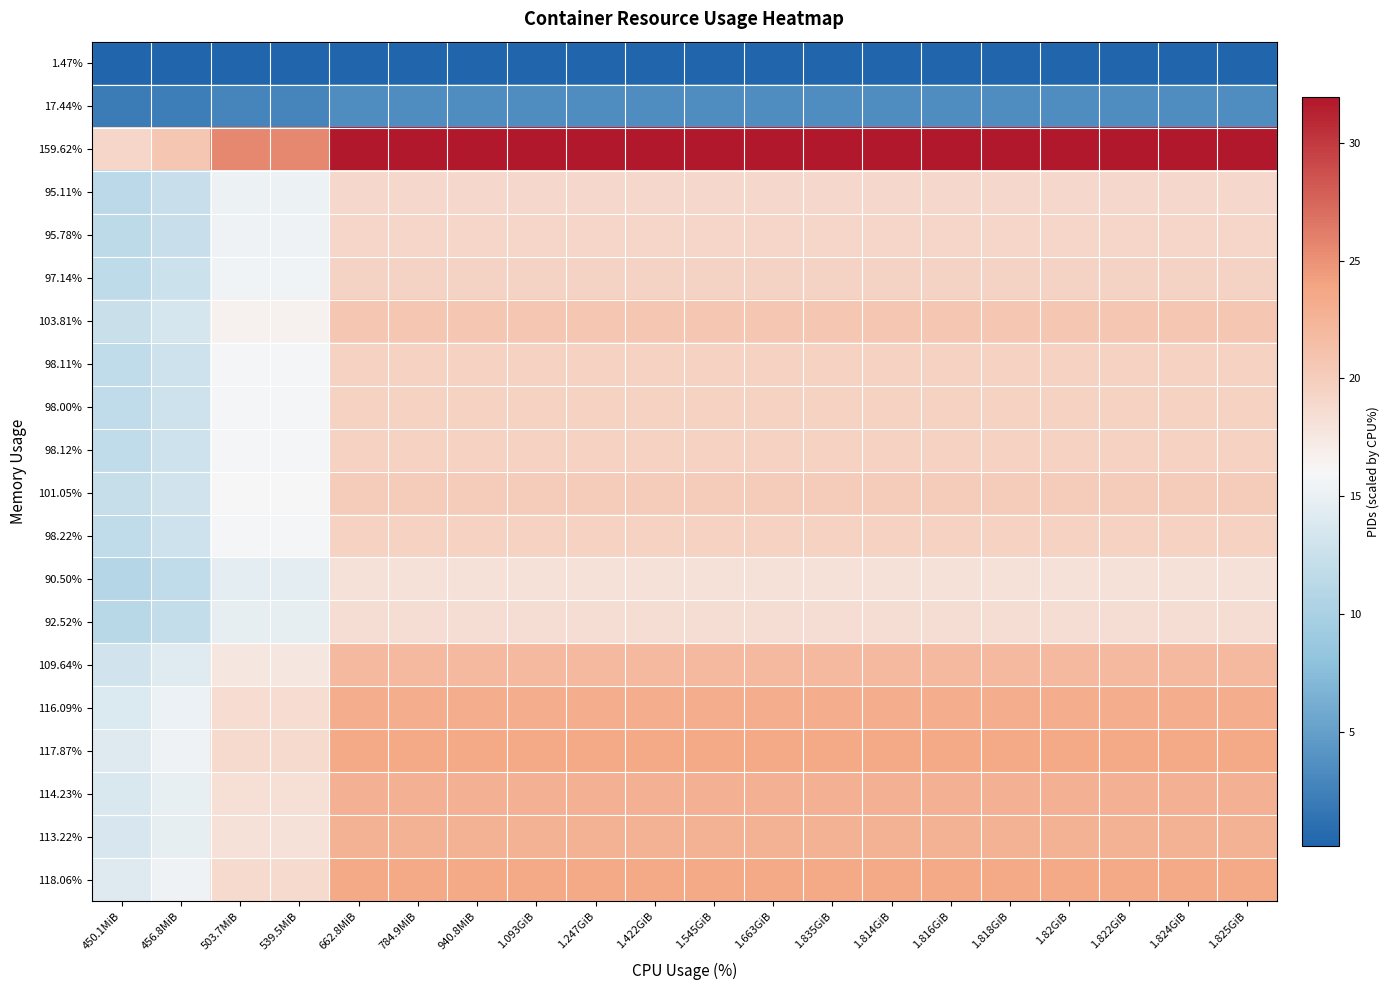

Rank the series at 1.82GiB from lowest to highest value.

1.47%, 17.44%, 90.50%, 92.52%, 95.11%, 95.78%, 97.14%, 98.00%, 98.11%, 98.12%, 98.22%, 101.05%, 103.81%, 109.64%, 113.22%, 114.23%, 116.09%, 117.87%, 118.06%, 159.62%